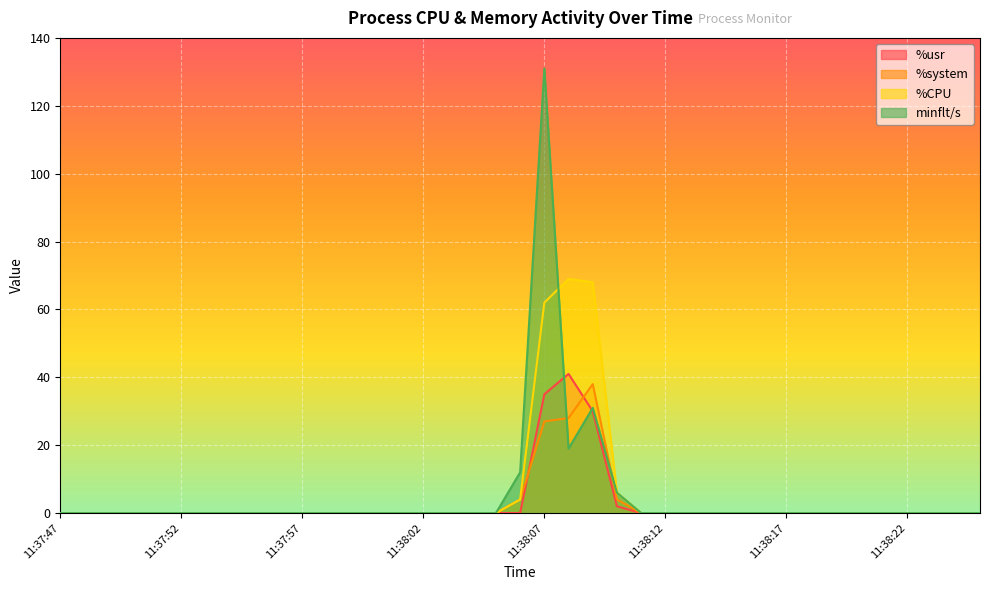

At how many categories does at least one series exceed 37?

3